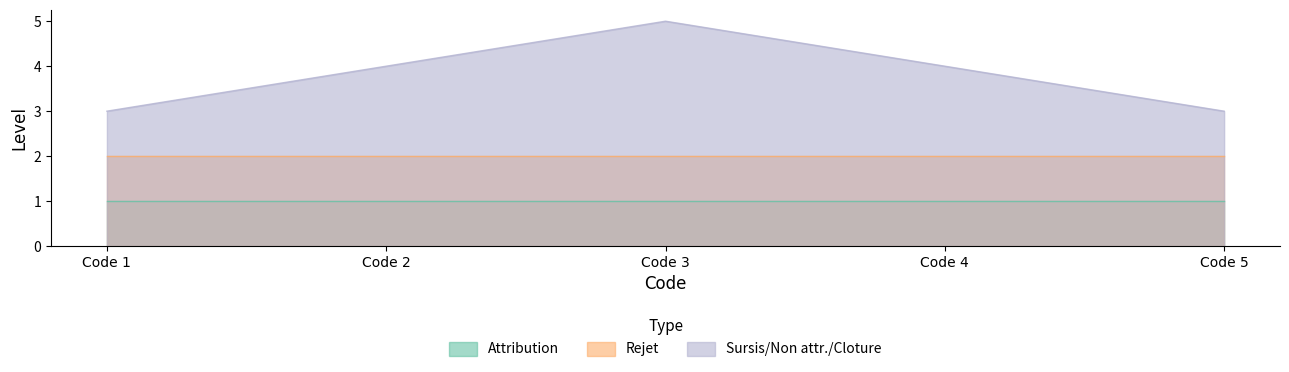

What is the sum of the Rejet values at Code 3 and Code 4?

4